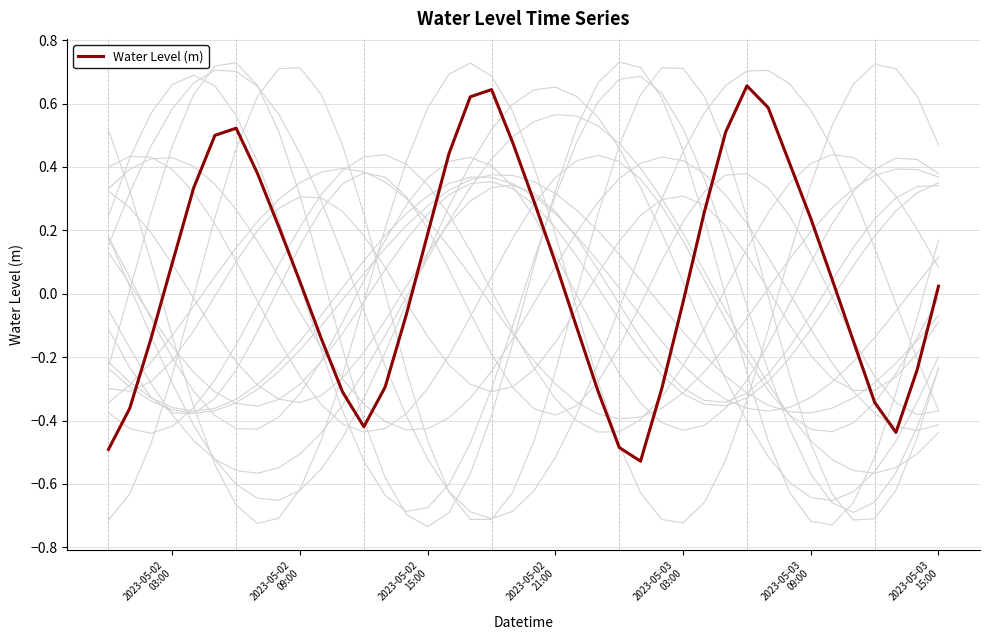

Does the chart display data point markers on the line(s)?

No